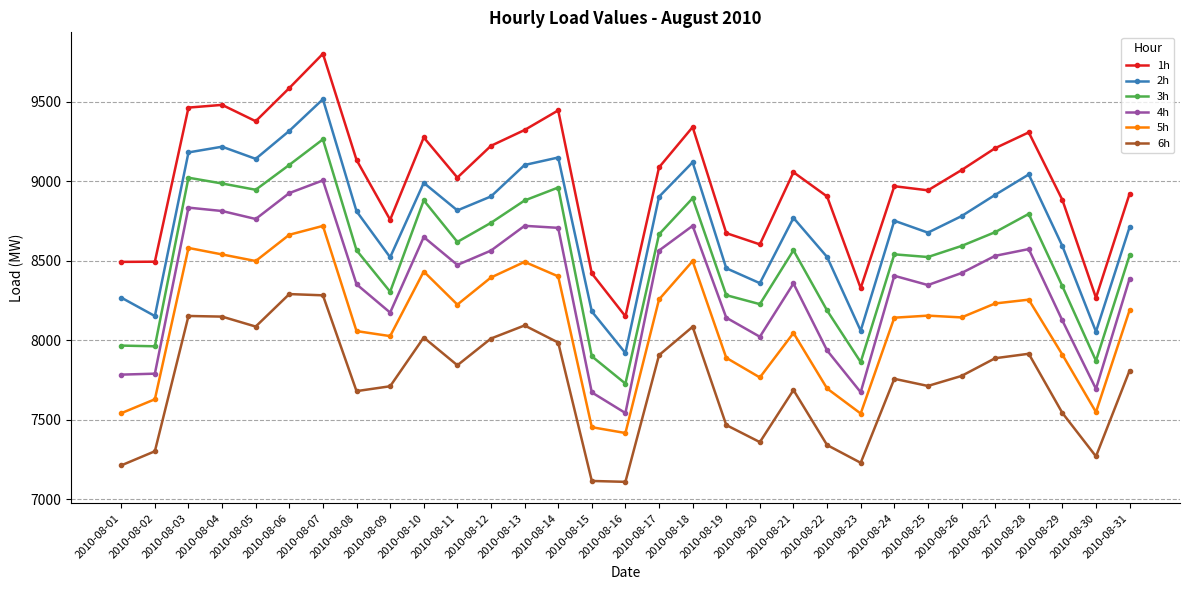

At which label does 1h reach its peak?

2010-08-07